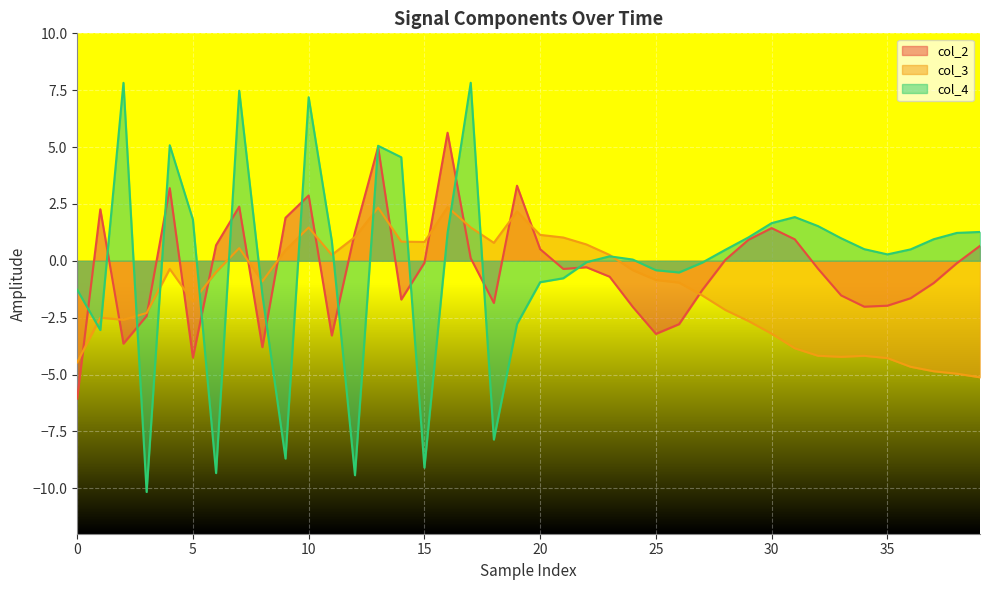

What is the sum of the col_2 values at 9 and 23?

1.2